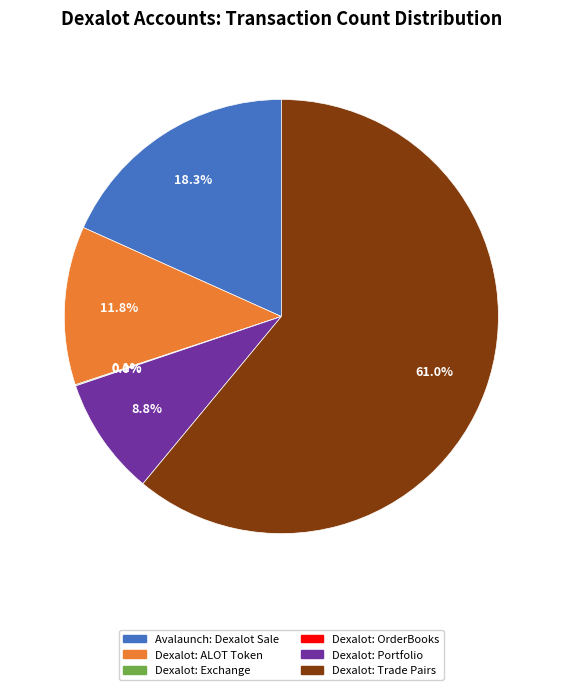

Which slice is the largest?

Dexalot: Trade Pairs